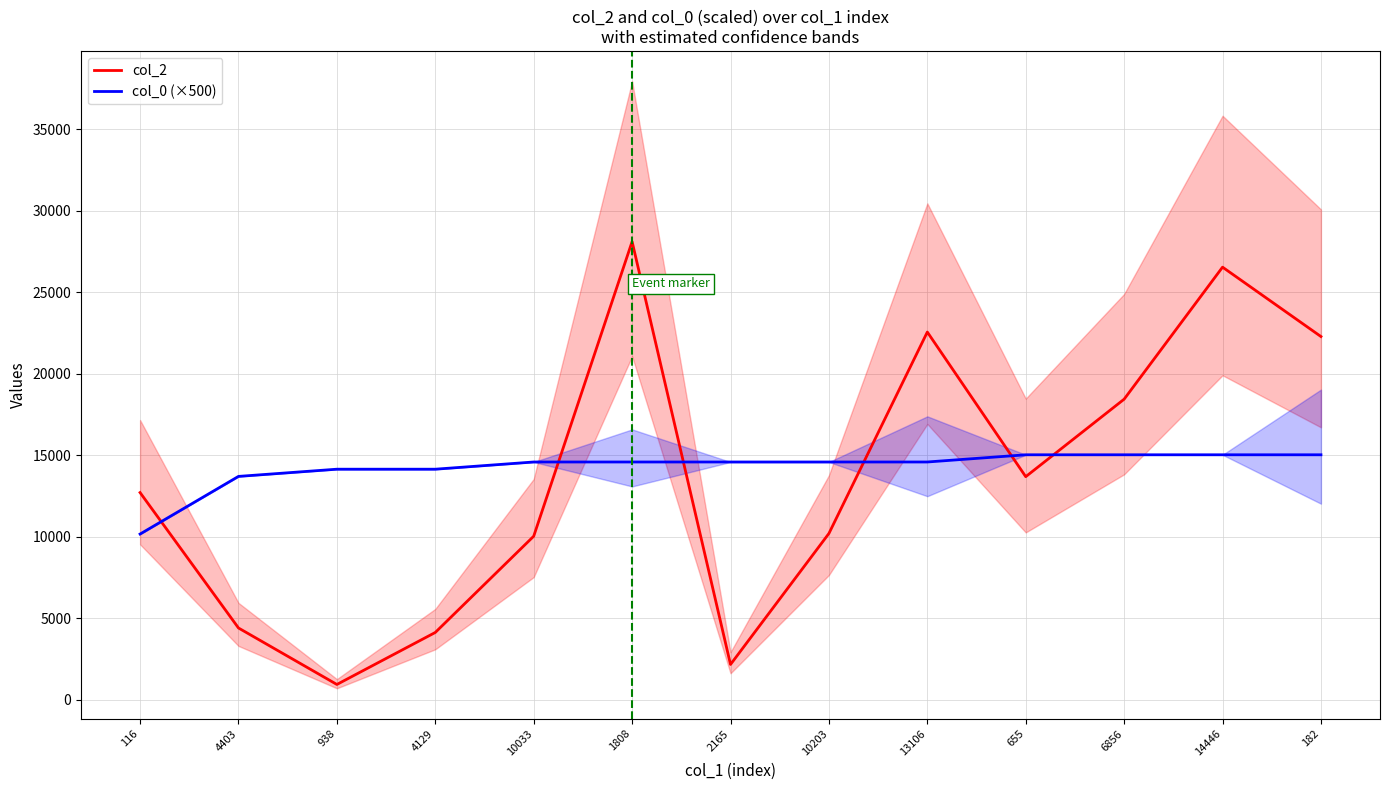

At which label does col_2 reach its peak?

1808